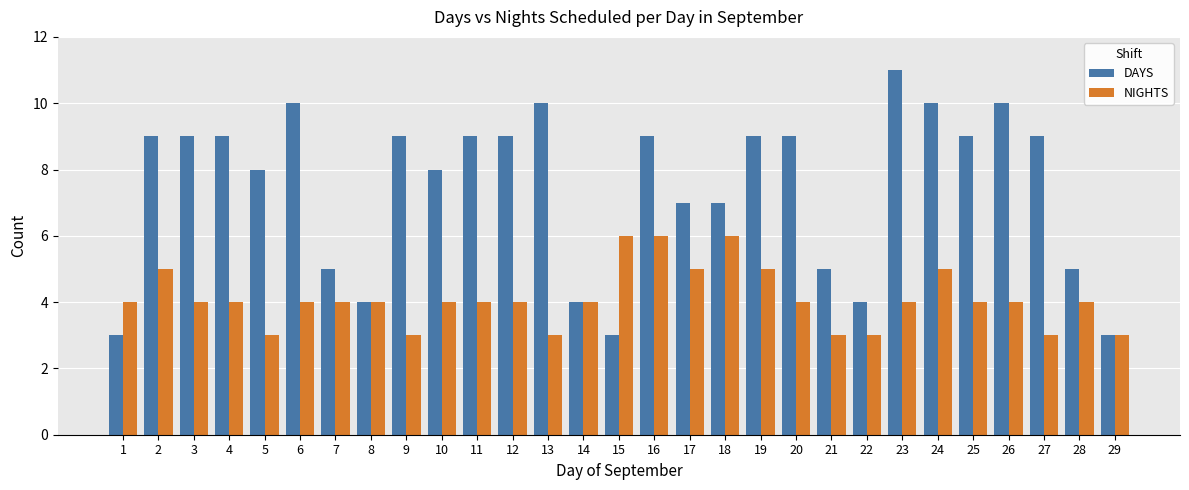

Count the number of categories in the chart.

29